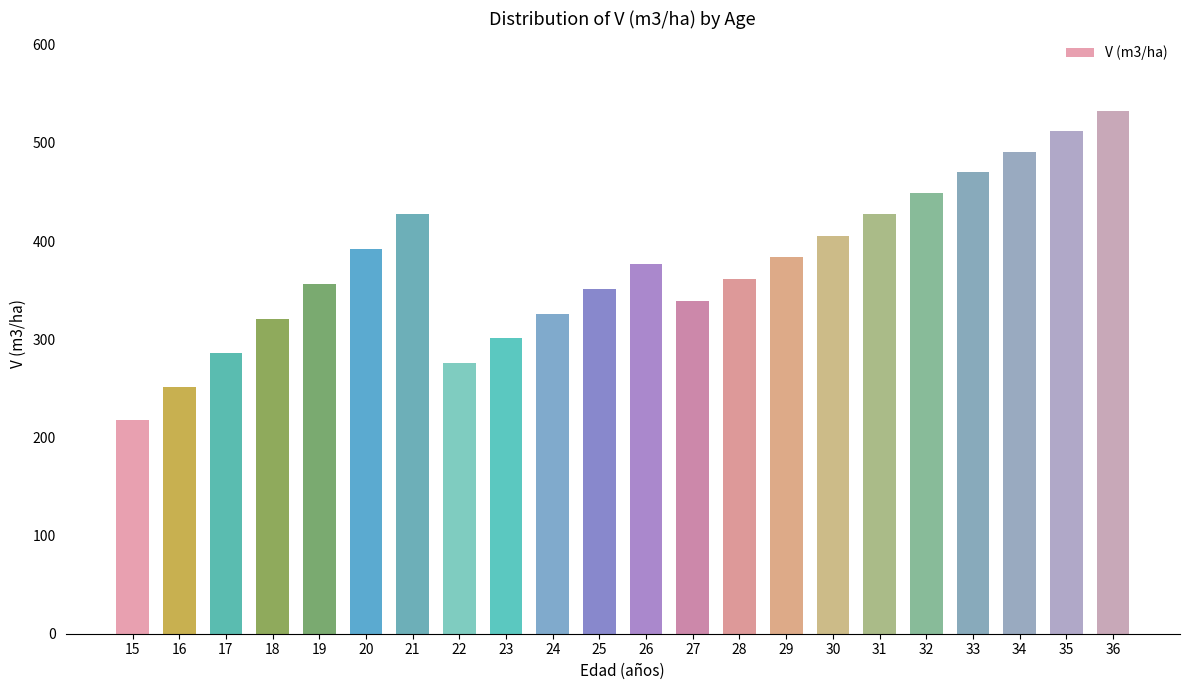

How many data points are above 376?

11